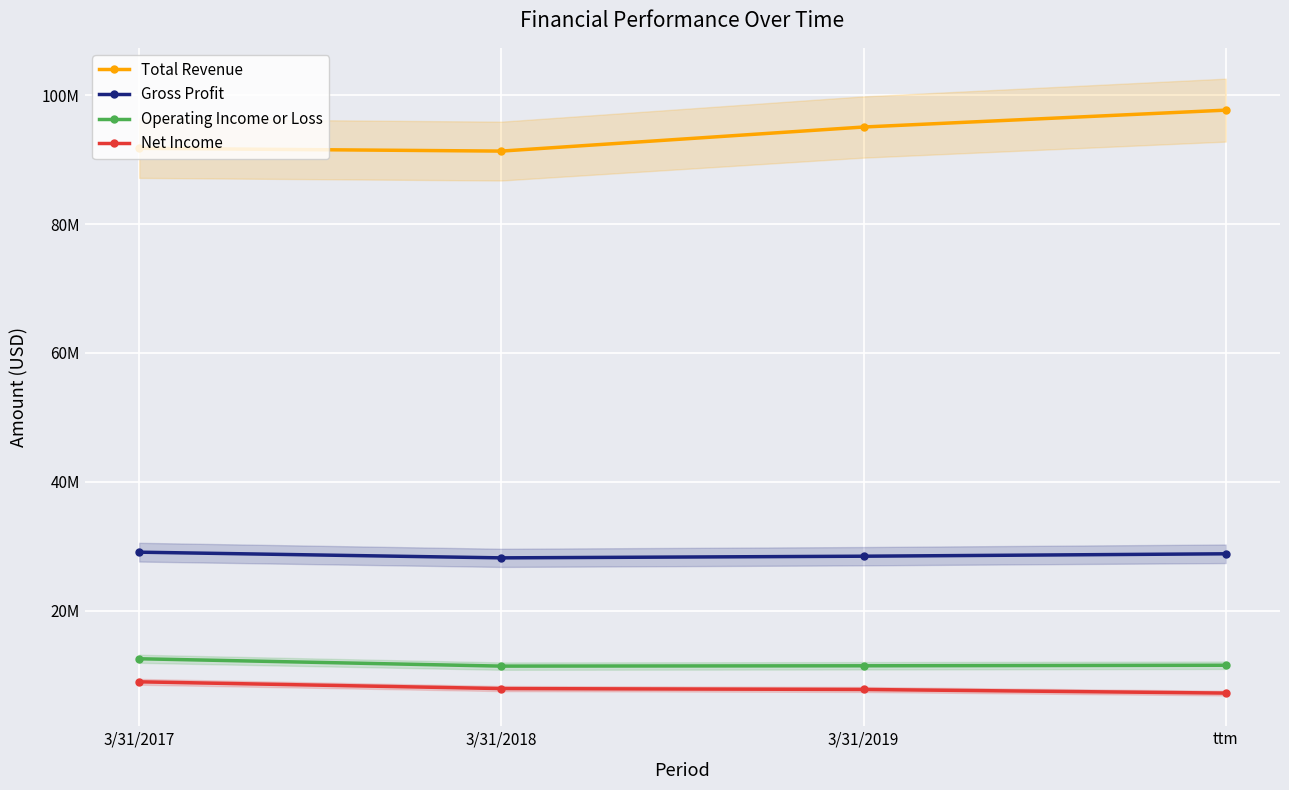

At which label does Gross Profit reach its peak?

3/31/2017